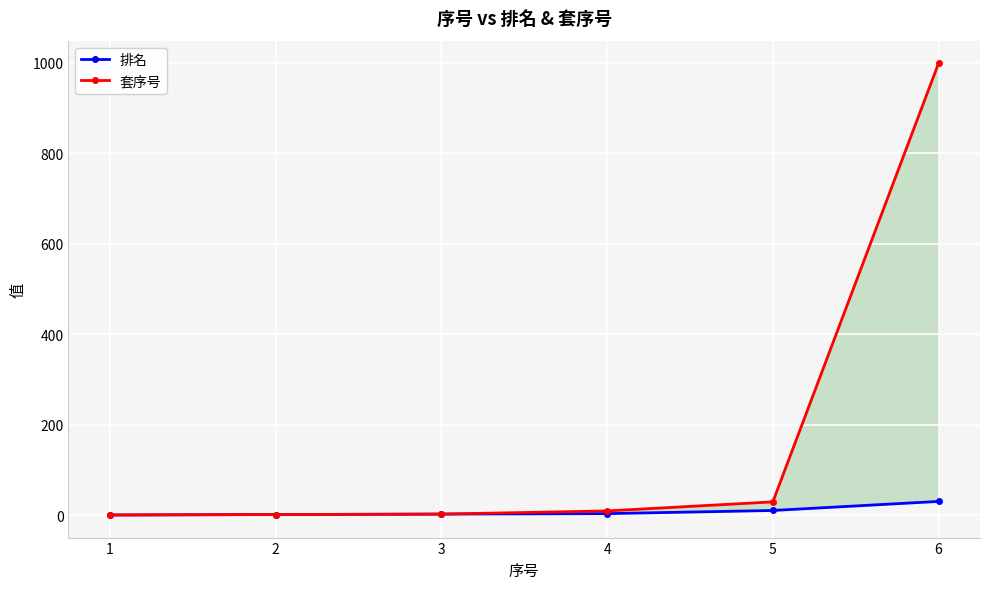

What is the difference between the maximum and minimum values in the 套序号 series?

998